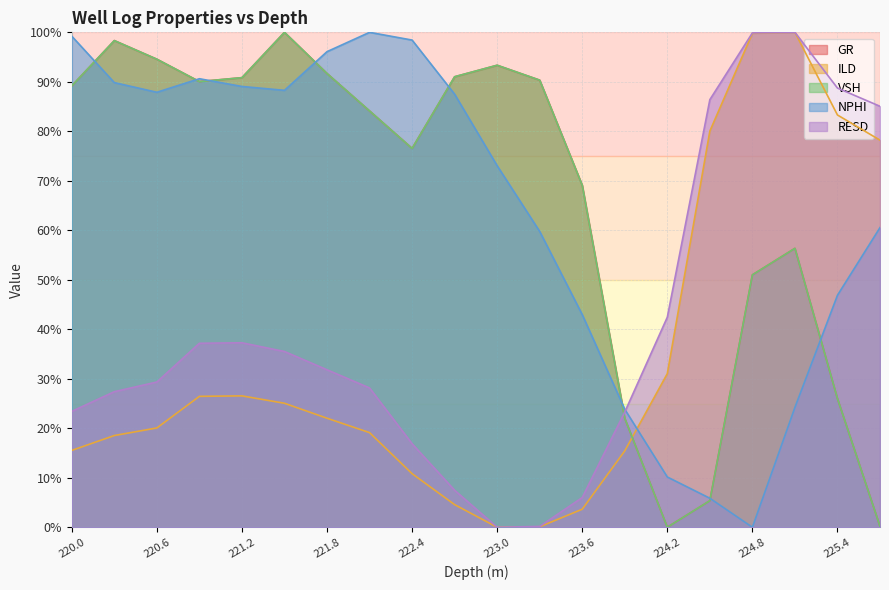

What is the value of the RESD point at the 3rd from the left?

29.3